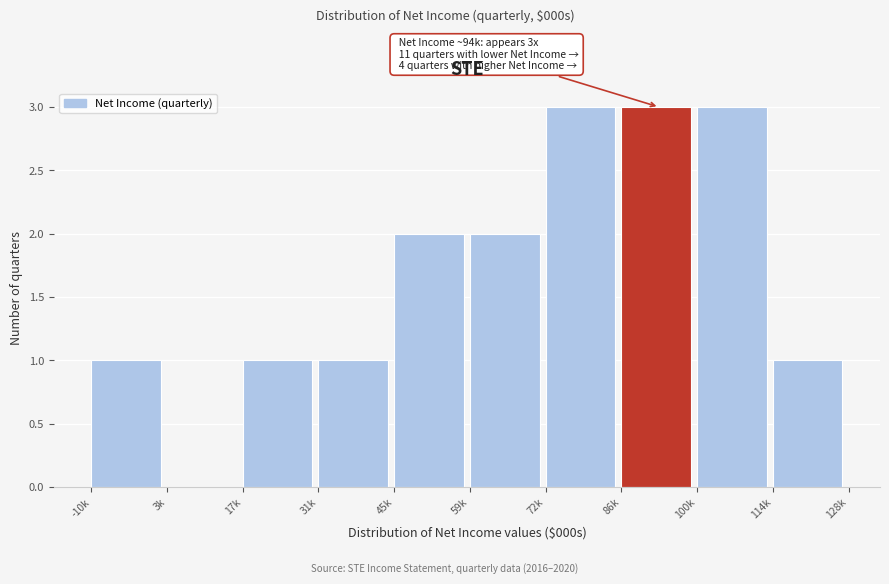

Reading left to right, extract all data points from this chart.

-10k=1	3k=0	17k=1	31k=1	45k=2	59k=2	72k=3	86k=3	100k=3	114k=1